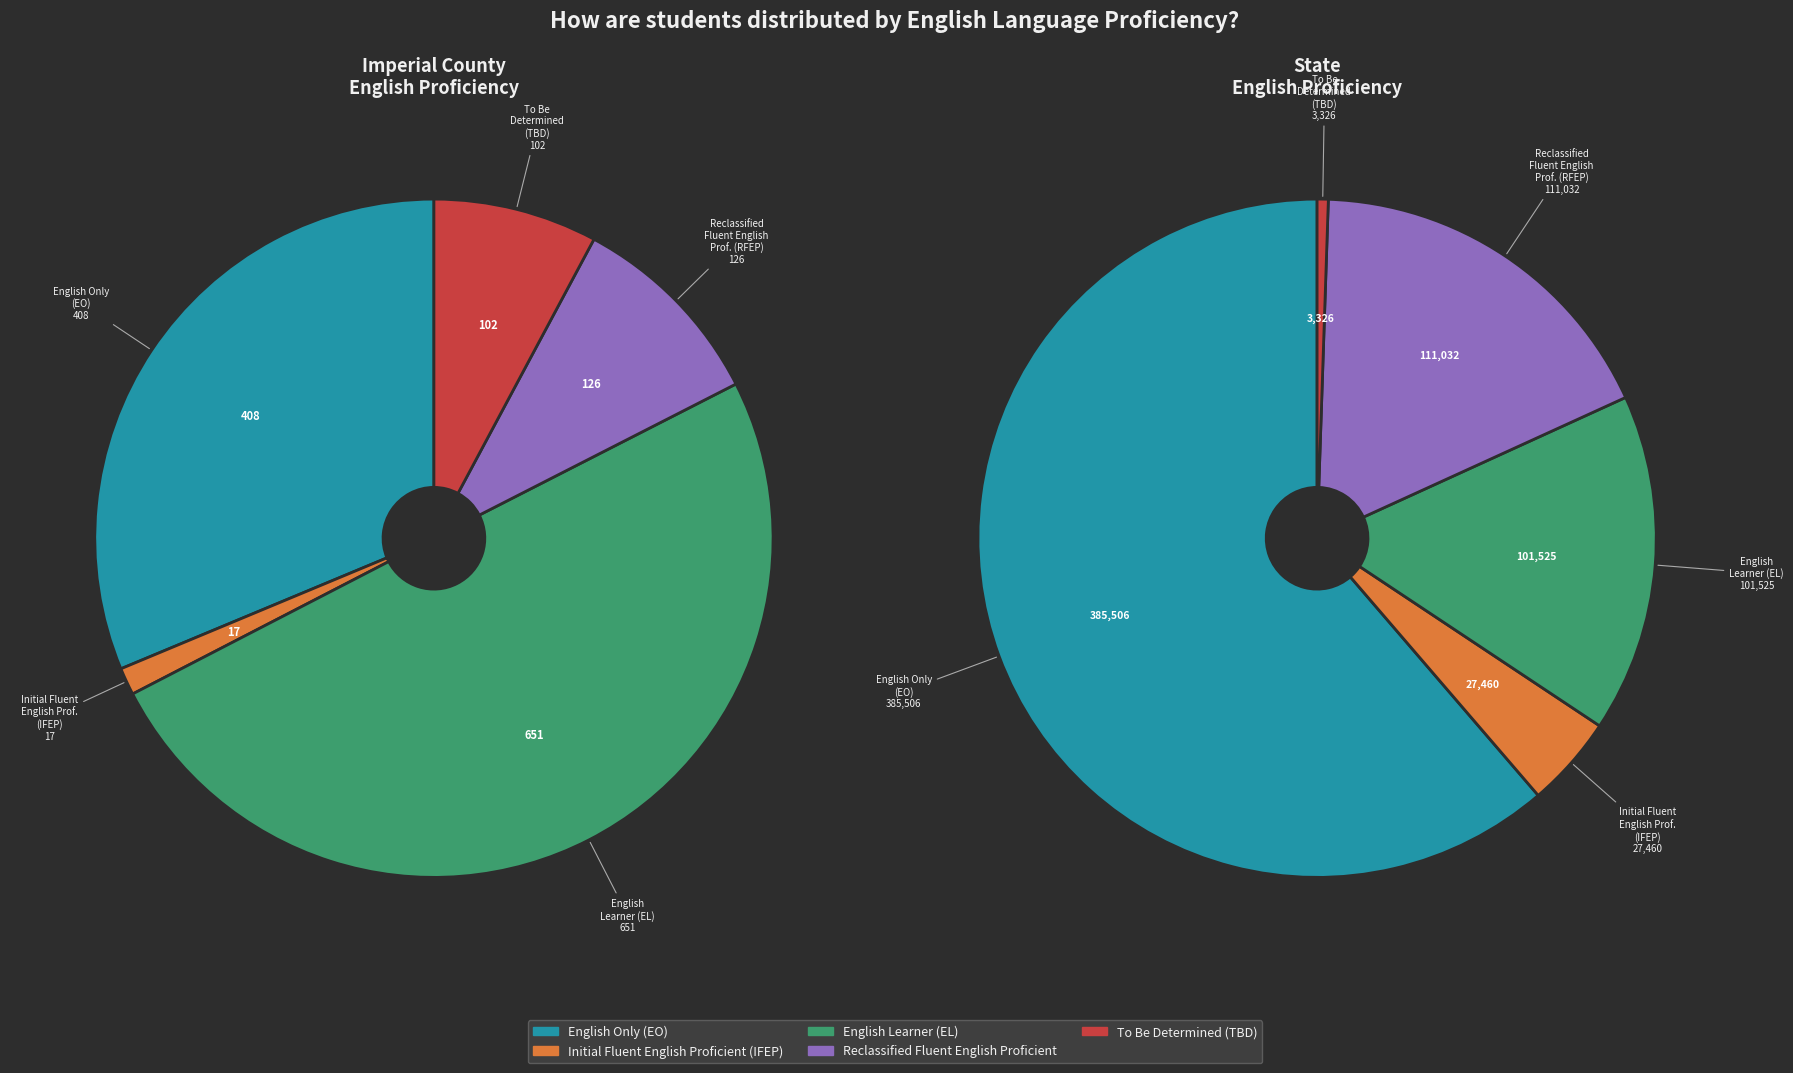

Is there any slice that represents more than half of the pie?

No